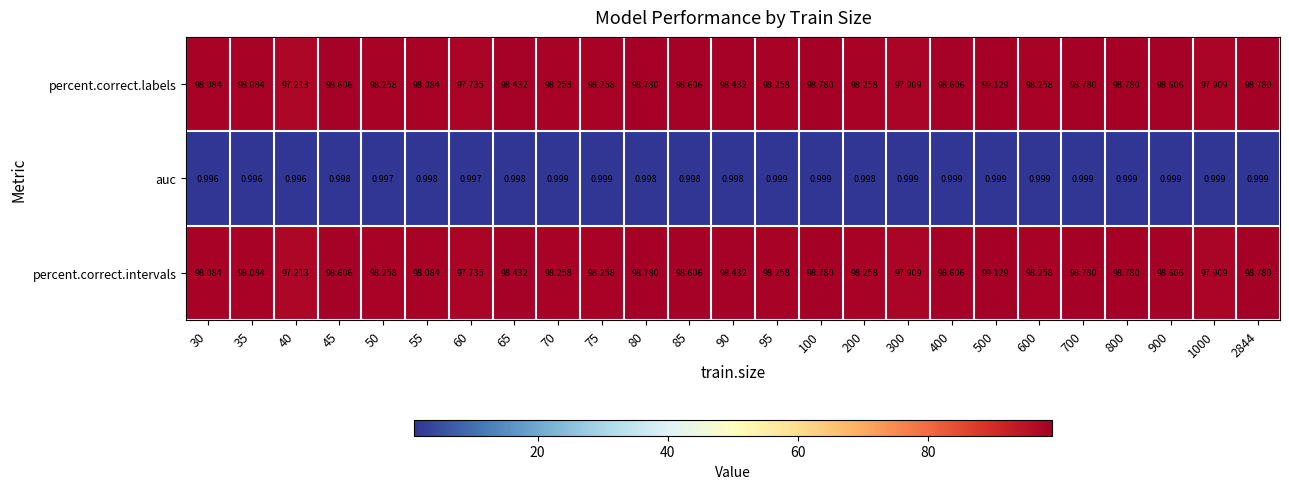

At how many categories does at least one series exceed 40?

25